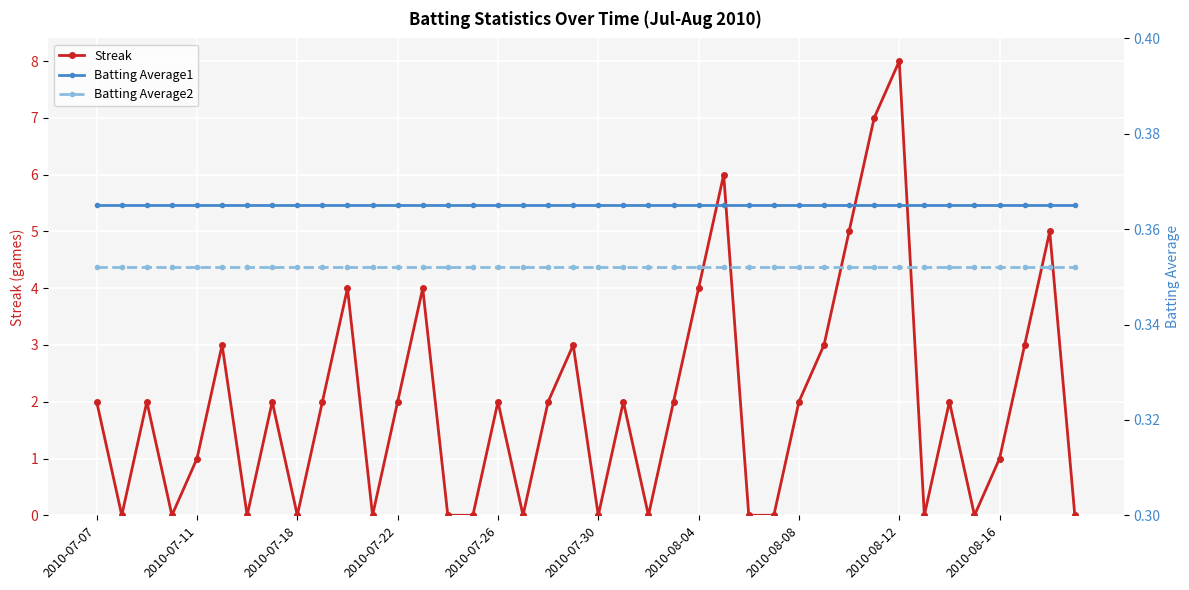

The Streak series shows 3.0 at 2010-08-08. True or false?

False